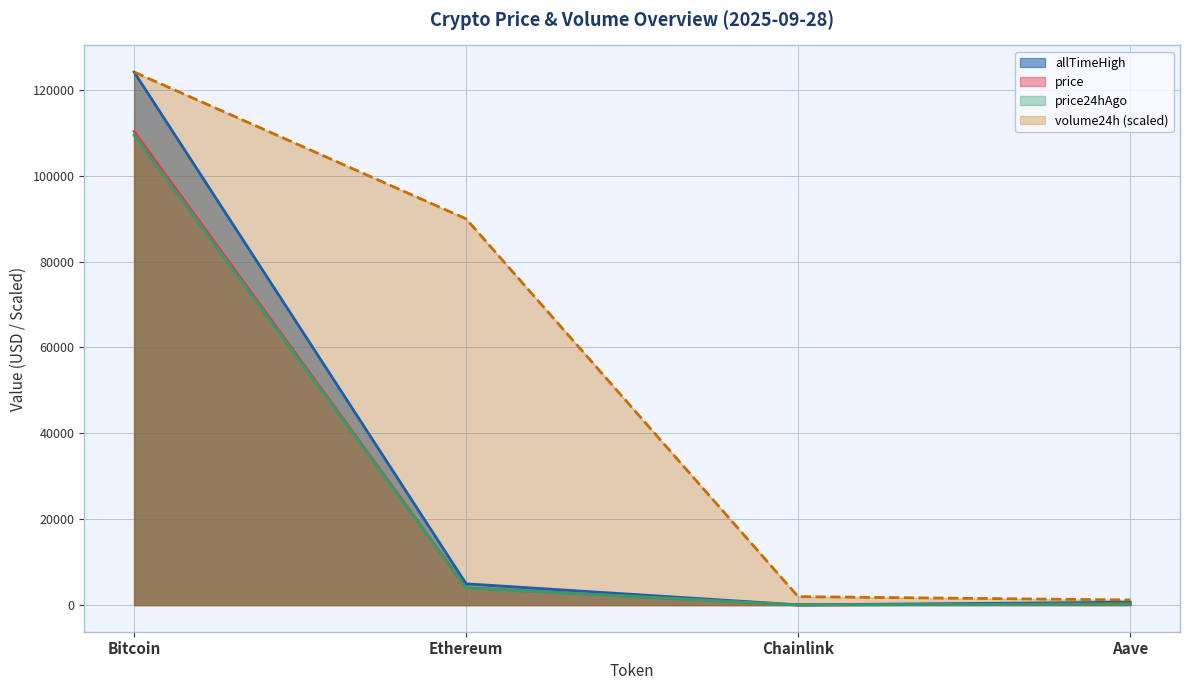

Is it true that volume24h equals 89939.2 at Ethereum?

True